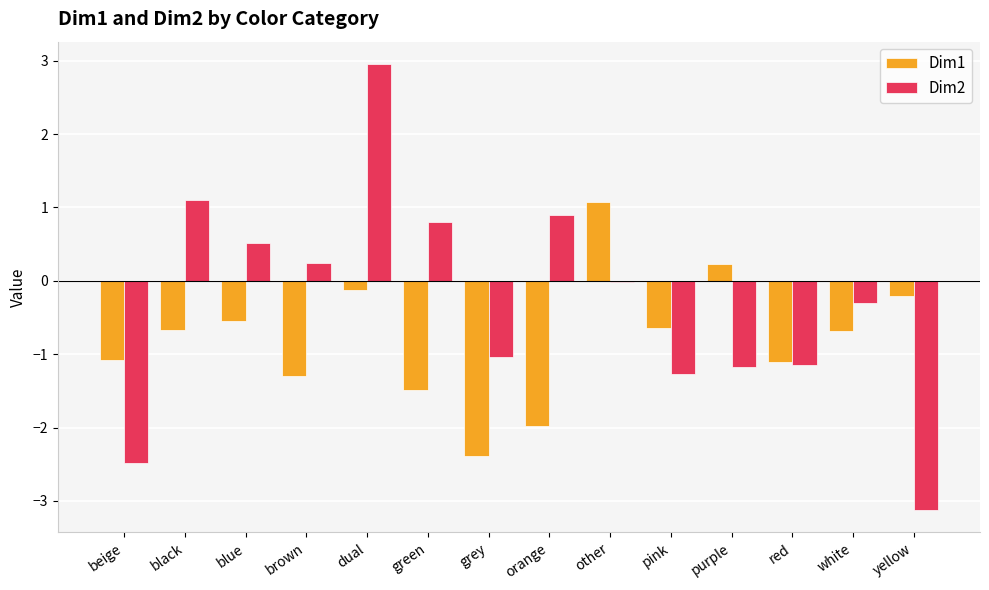

What is the total value across all series at brown?

-1.1